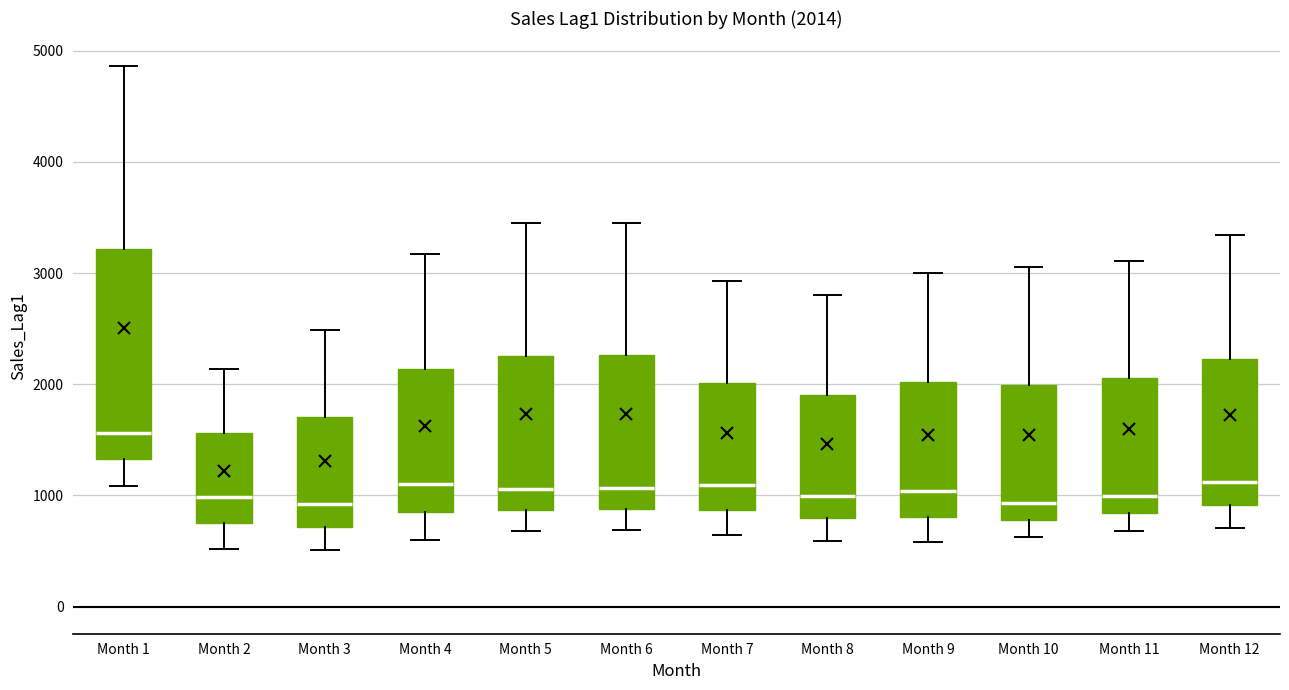

Which box is the tallest, from its lower edge to its upper edge?

Month 1